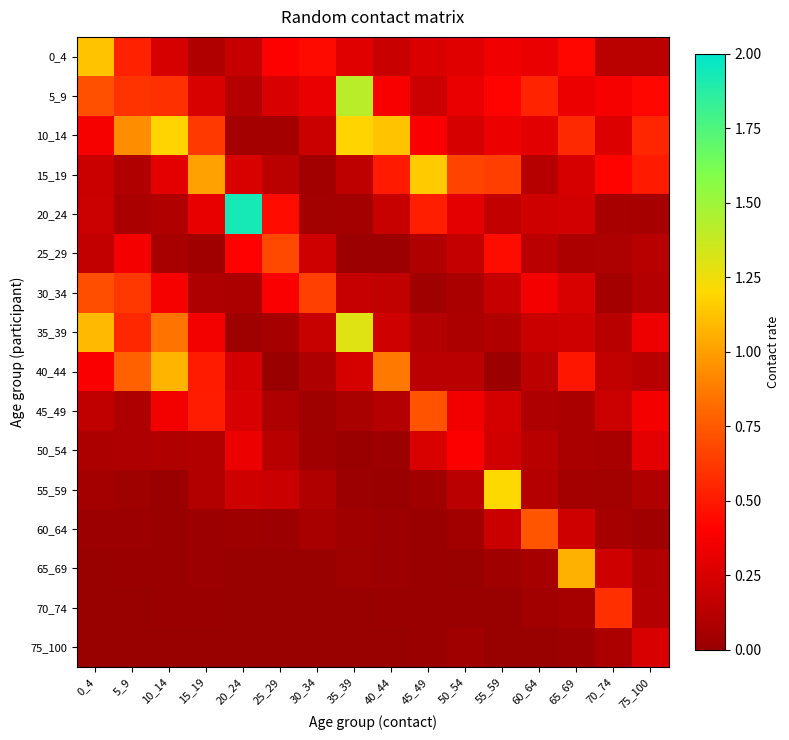

Reading right to left, transcribe all the data shown in this chart.

0_4: 75_100=0.1	70_74=0.1	65_69=0.4	60_64=0.3	55_59=0.3	50_54=0.3	45_49=0.3	40_44=0.2	35_39=0.3	30_34=0.4	25_29=0.4	20_24=0.2	15_19=0.1	10_14=0.2	5_9=0.5	0_4=1.1
5_9: 75_100=0.4	70_74=0.4	65_69=0.3	60_64=0.5	55_59=0.4	50_54=0.3	45_49=0.2	40_44=0.4	35_39=1.4	30_34=0.3	25_29=0.3	20_24=0.1	15_19=0.3	10_14=0.6	5_9=0.6	0_4=0.7
10_14: 75_100=0.6	70_74=0.3	65_69=0.6	60_64=0.3	55_59=0.3	50_54=0.2	45_49=0.4	40_44=1.1	35_39=1.2	30_34=0.2	25_29=0.1	20_24=0.0	15_19=0.6	10_14=1.2	5_9=0.9	0_4=0.4
15_19: 75_100=0.5	70_74=0.4	65_69=0.2	60_64=0.1	55_59=0.6	50_54=0.7	45_49=1.2	40_44=0.5	35_39=0.2	30_34=0.0	25_29=0.1	20_24=0.3	15_19=1.0	10_14=0.3	5_9=0.1	0_4=0.2
20_24: 75_100=0.1	70_74=0.1	65_69=0.2	60_64=0.2	55_59=0.2	50_54=0.3	45_49=0.5	40_44=0.2	35_39=0.1	30_34=0.0	25_29=0.4	20_24=1.9	15_19=0.3	10_14=0.1	5_9=0.1	0_4=0.2
25_29: 75_100=0.1	70_74=0.1	65_69=0.1	60_64=0.1	55_59=0.5	50_54=0.2	45_49=0.1	40_44=0.0	35_39=0.0	30_34=0.2	25_29=0.7	20_24=0.4	15_19=0.0	10_14=0.1	5_9=0.4	0_4=0.2
30_34: 75_100=0.1	70_74=0.1	65_69=0.3	60_64=0.4	55_59=0.2	50_54=0.1	45_49=0.0	40_44=0.2	35_39=0.2	30_34=0.7	25_29=0.4	20_24=0.1	15_19=0.1	10_14=0.4	5_9=0.6	0_4=0.7
35_39: 75_100=0.3	70_74=0.1	65_69=0.2	60_64=0.2	55_59=0.1	50_54=0.1	45_49=0.1	40_44=0.2	35_39=1.3	30_34=0.2	25_29=0.1	20_24=0.0	15_19=0.4	10_14=0.8	5_9=0.6	0_4=1.1
40_44: 75_100=0.1	70_74=0.2	65_69=0.5	60_64=0.1	55_59=0.0	50_54=0.1	45_49=0.1	40_44=0.9	35_39=0.2	30_34=0.1	25_29=0.0	20_24=0.2	15_19=0.5	10_14=1.1	5_9=0.8	0_4=0.4
45_49: 75_100=0.4	70_74=0.2	65_69=0.1	60_64=0.1	55_59=0.2	50_54=0.4	45_49=0.7	40_44=0.1	35_39=0.1	30_34=0.0	25_29=0.1	20_24=0.3	15_19=0.5	10_14=0.4	5_9=0.1	0_4=0.2
50_54: 75_100=0.3	70_74=0.1	65_69=0.1	60_64=0.1	55_59=0.2	50_54=0.4	45_49=0.3	40_44=0.0	35_39=0.0	30_34=0.0	25_29=0.1	20_24=0.3	15_19=0.1	10_14=0.1	5_9=0.1	0_4=0.1
55_59: 75_100=0.1	70_74=0.0	65_69=0.1	60_64=0.1	55_59=1.2	50_54=0.1	45_49=0.0	40_44=0.0	35_39=0.0	30_34=0.1	25_29=0.2	20_24=0.2	15_19=0.1	10_14=0.0	5_9=0.0	0_4=0.1
60_64: 75_100=0.0	70_74=0.1	65_69=0.2	60_64=0.7	55_59=0.2	50_54=0.0	45_49=0.0	40_44=0.0	35_39=0.0	30_34=0.1	25_29=0.0	20_24=0.0	15_19=0.0	10_14=0.0	5_9=0.0	0_4=0.0
65_69: 75_100=0.1	70_74=0.2	65_69=1.1	60_64=0.1	55_59=0.0	50_54=0.0	45_49=0.0	40_44=0.0	35_39=0.0	30_34=0.0	25_29=0.0	20_24=0.0	15_19=0.0	10_14=0.0	5_9=0.0	0_4=0.0
70_74: 75_100=0.1	70_74=0.6	65_69=0.1	60_64=0.0	55_59=0.0	50_54=0.0	45_49=0.0	40_44=0.0	35_39=0.0	30_34=0.0	25_29=0.0	20_24=0.0	15_19=0.0	10_14=0.0	5_9=0.0	0_4=0.0
75_100: 75_100=0.3	70_74=0.1	65_69=0.0	60_64=0.0	55_59=0.0	50_54=0.0	45_49=0.0	40_44=0.0	35_39=0.0	30_34=0.0	25_29=0.0	20_24=0.0	15_19=0.0	10_14=0.0	5_9=0.0	0_4=0.0